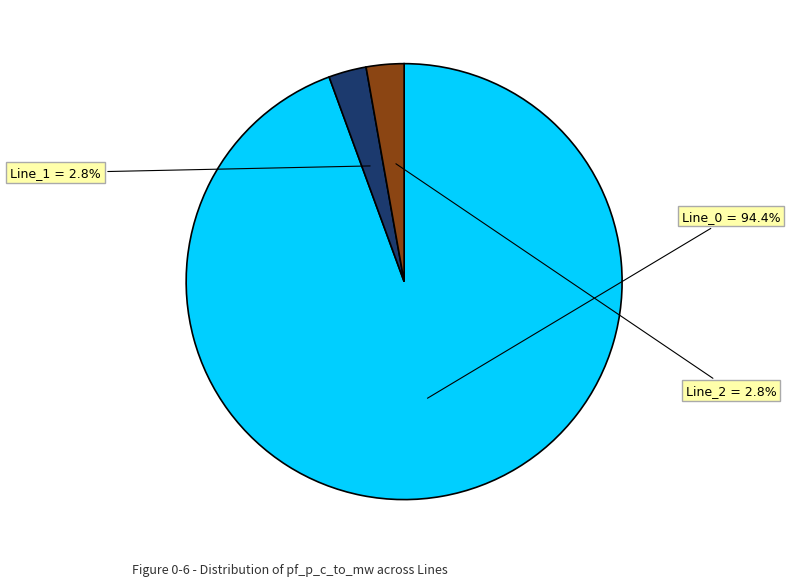

To the nearest percent, what is the difference between the largest and smallest slice percentages?

92%